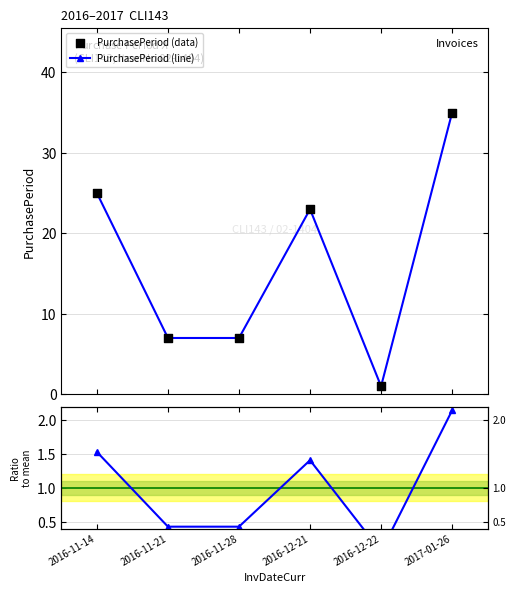

What is the total value across all series at 2016-12-21?

47.4